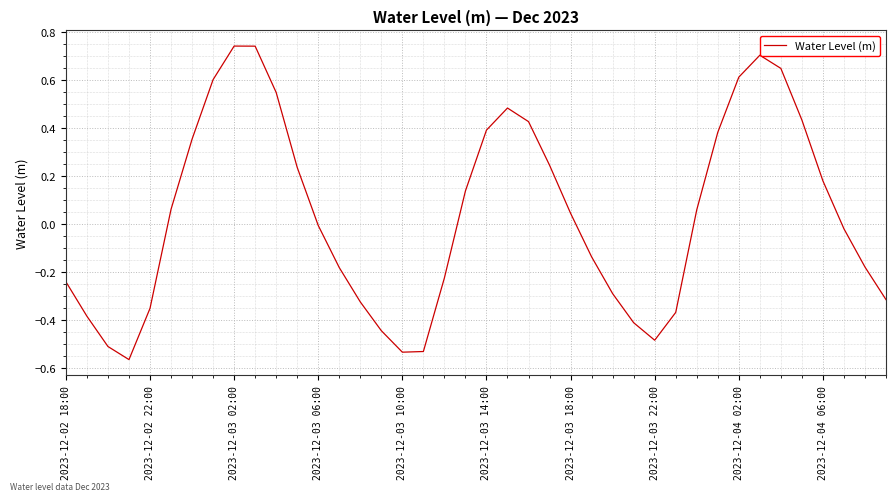

What is the difference between the maximum and minimum values?

1.3